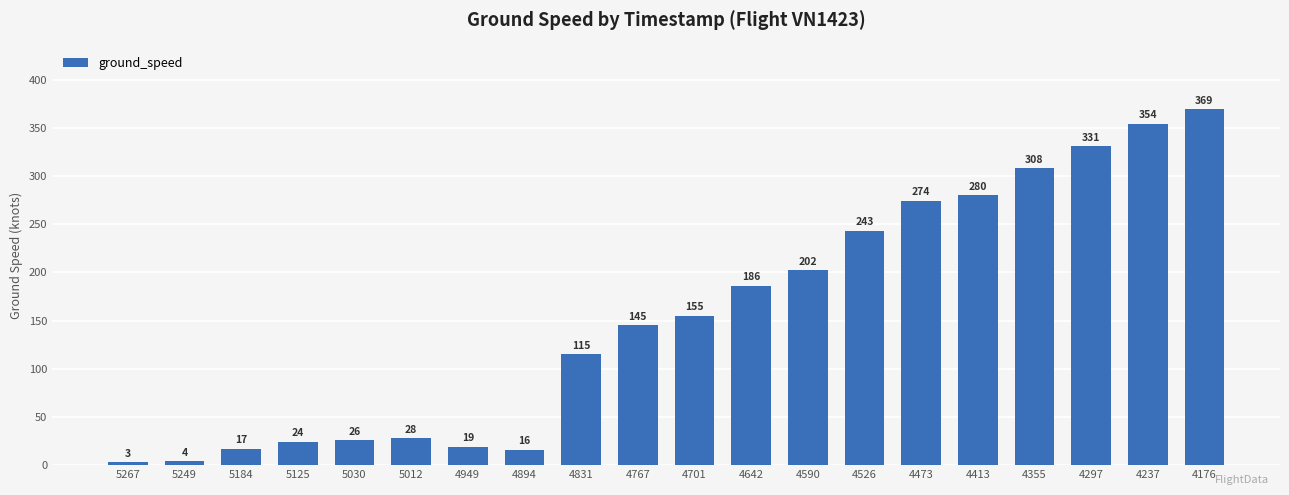

What is the difference between the values at 4526 and 4894?

227